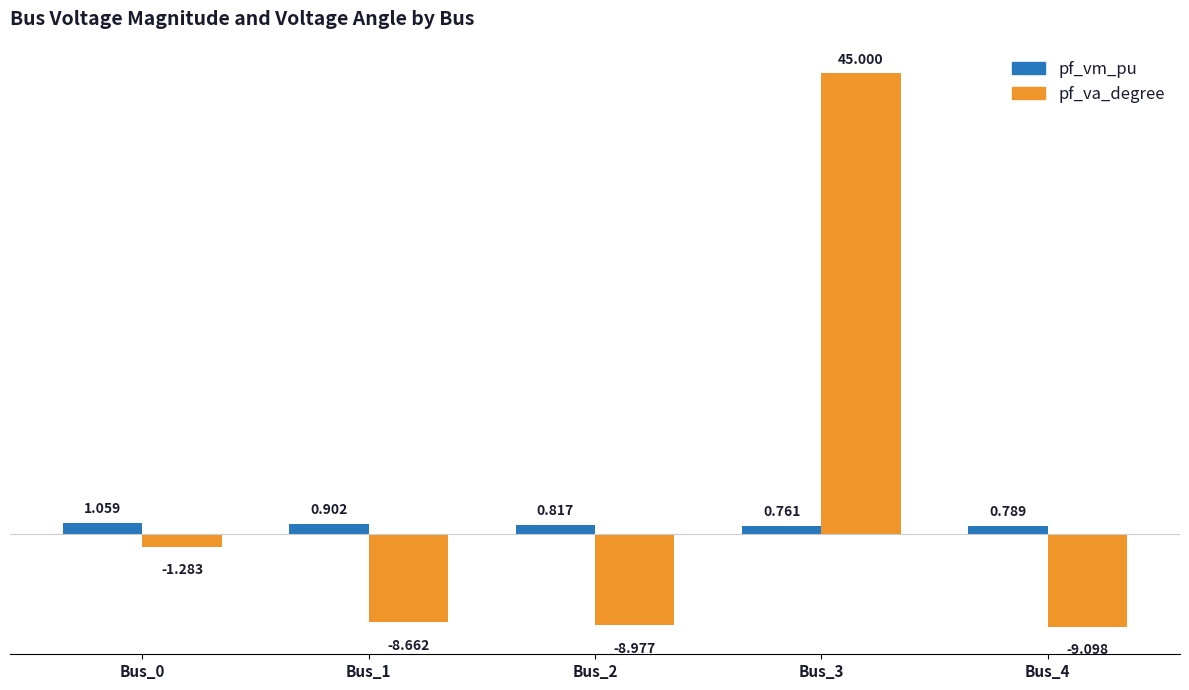

Which series changed the most between Bus_2 and Bus_4?

pf_va_degree